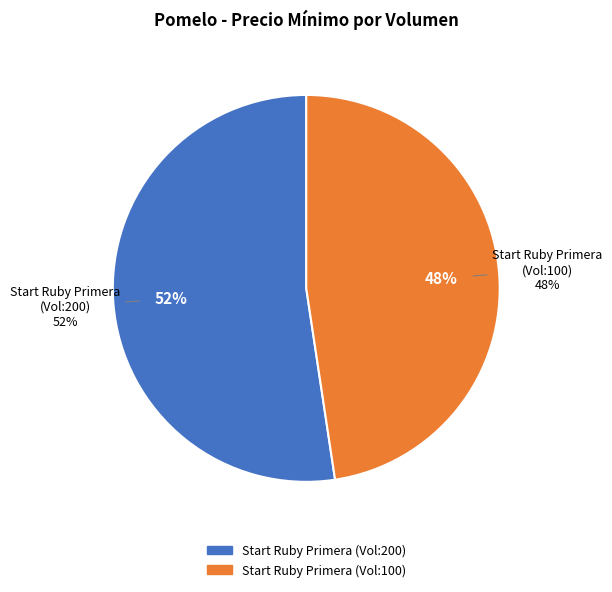

What percentage do 200 (11000) and 100 (10000) together represent?

100.0%